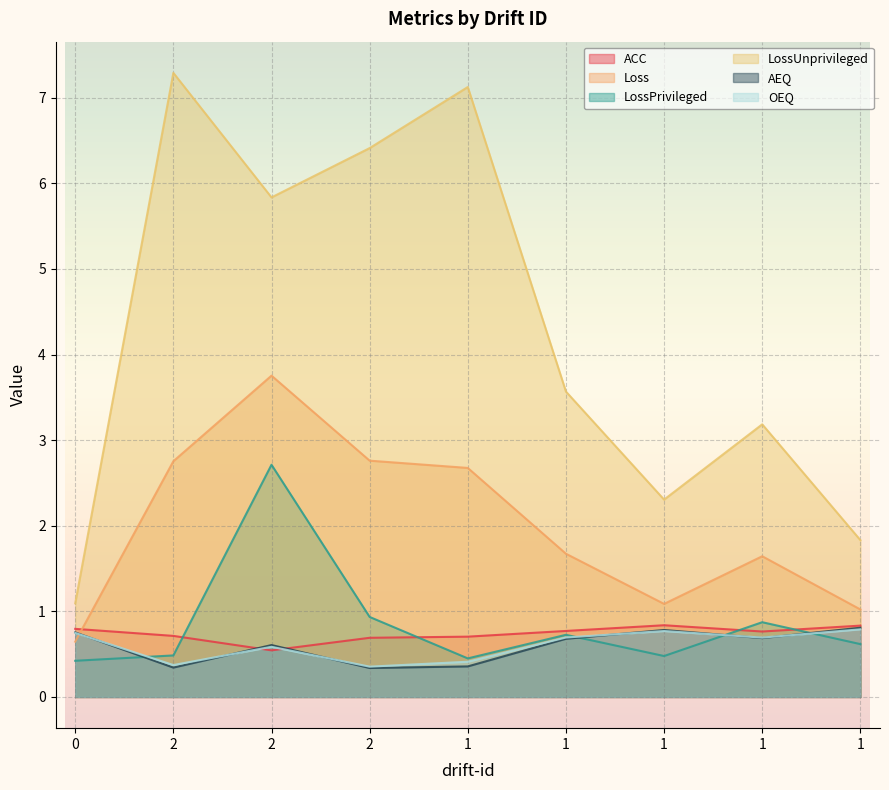

What is the highest value of the ACC series?

0.8